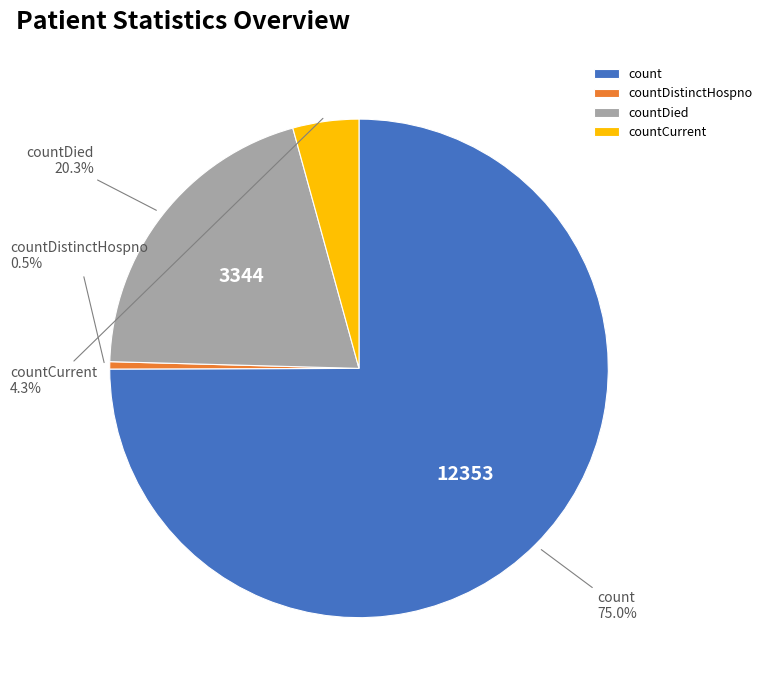

To the nearest percent, what is the difference between the largest and smallest slice percentages?

74%